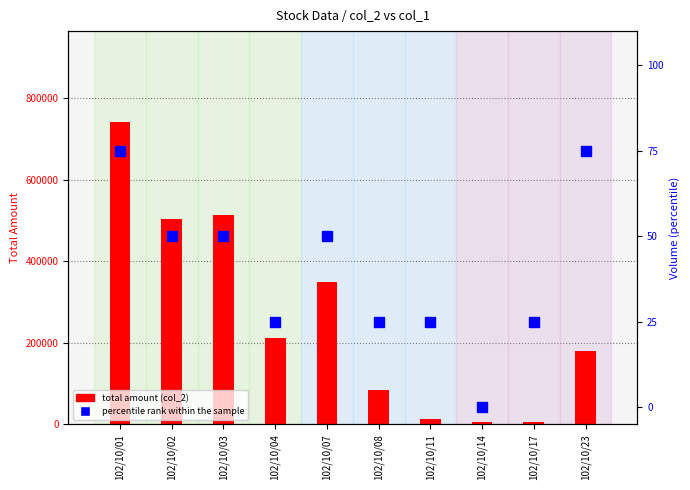

Between 102/10/17 and 102/10/03, which is larger?

102/10/03